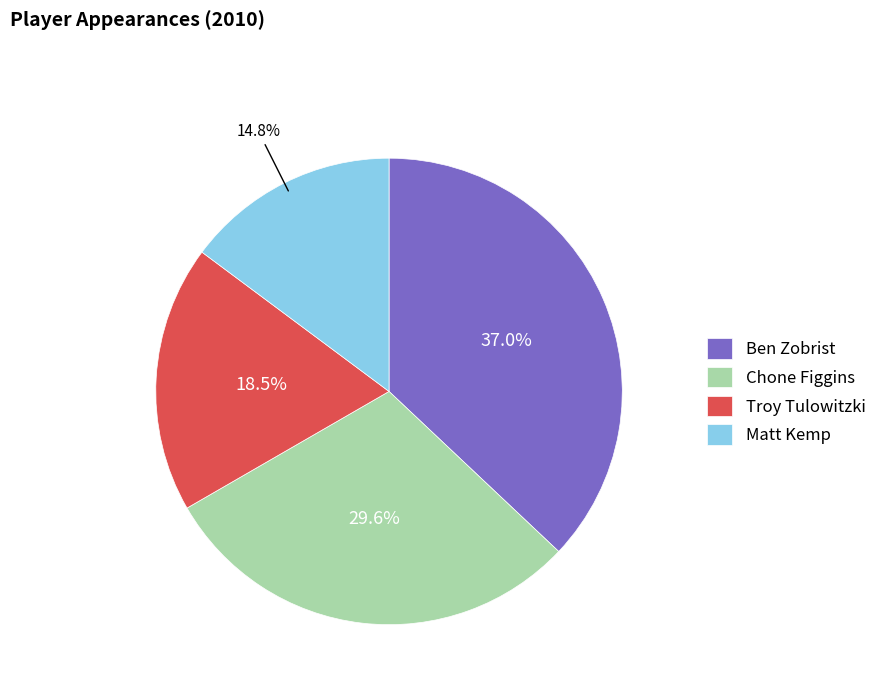

How much of the chart is everything except Troy Tulowitzki?

81.5%